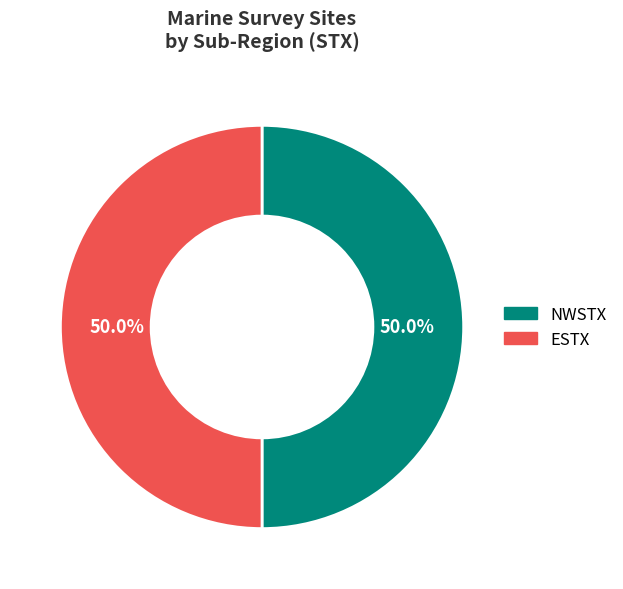

What is the ratio of the value at ESTX to the value at NWSTX?

1.0